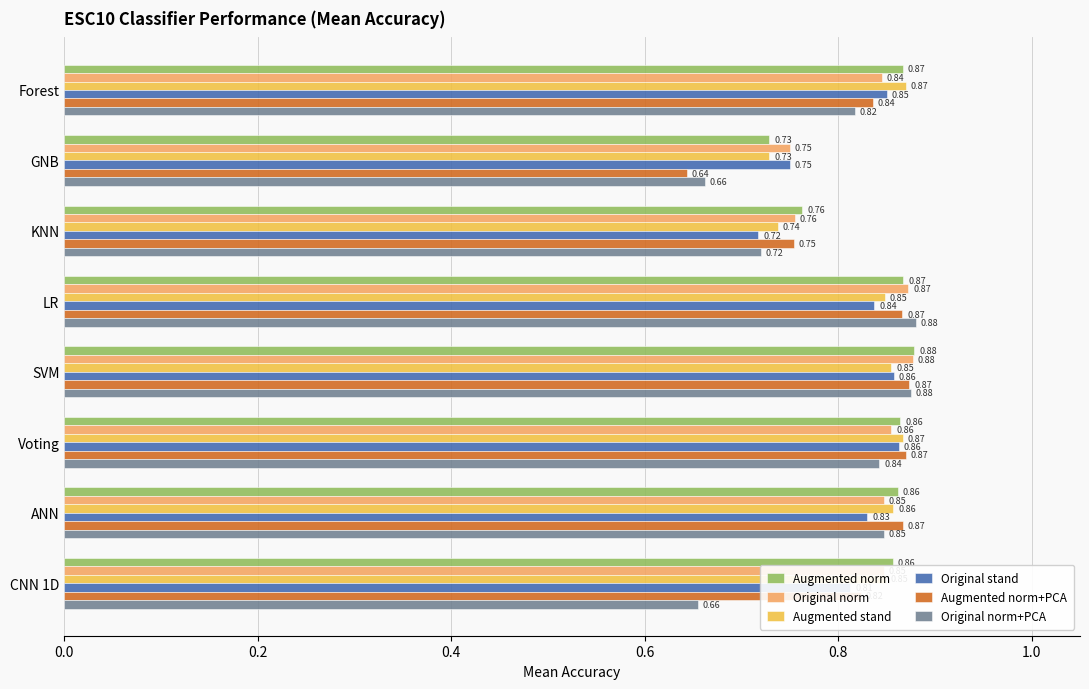

At which label does Augmented norm reach its peak?

SVM